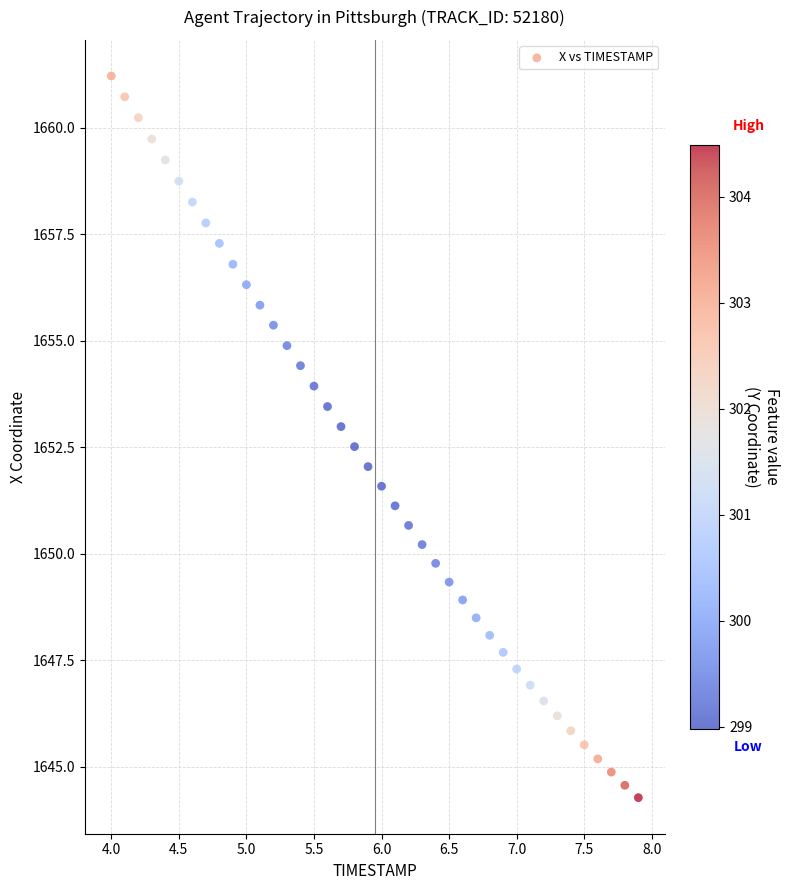

What is the range of Y values (max minus min)?

16.9